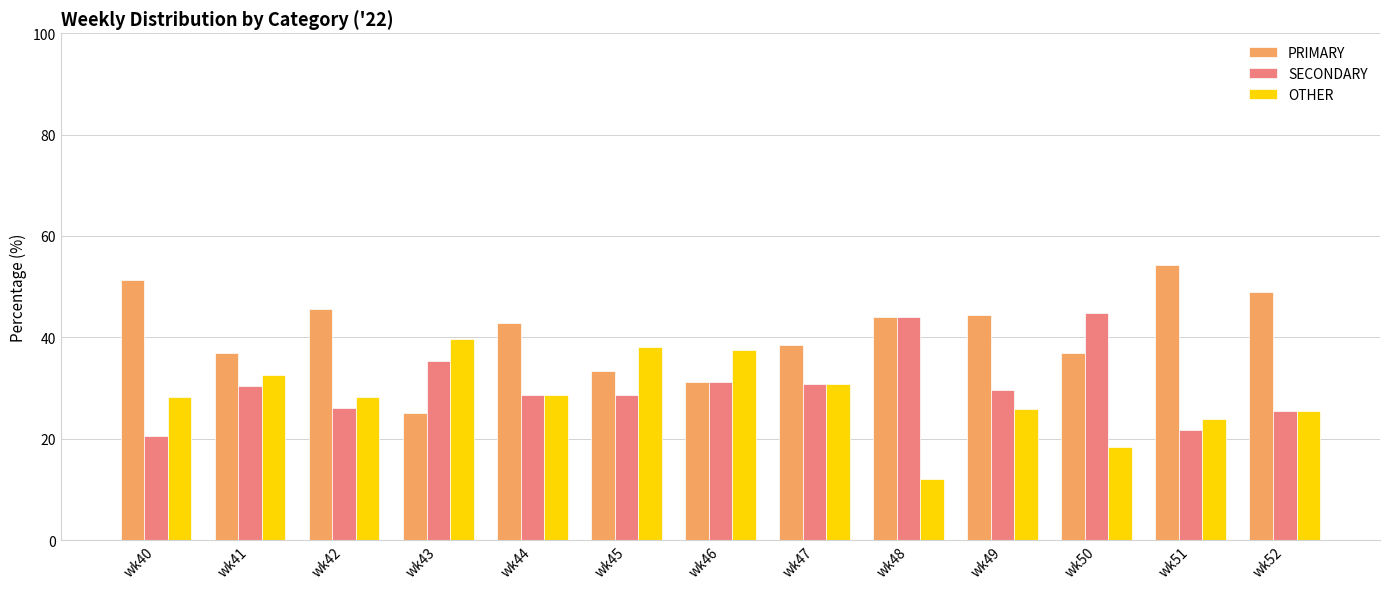

What is the maximum value shown in the chart?

54.3